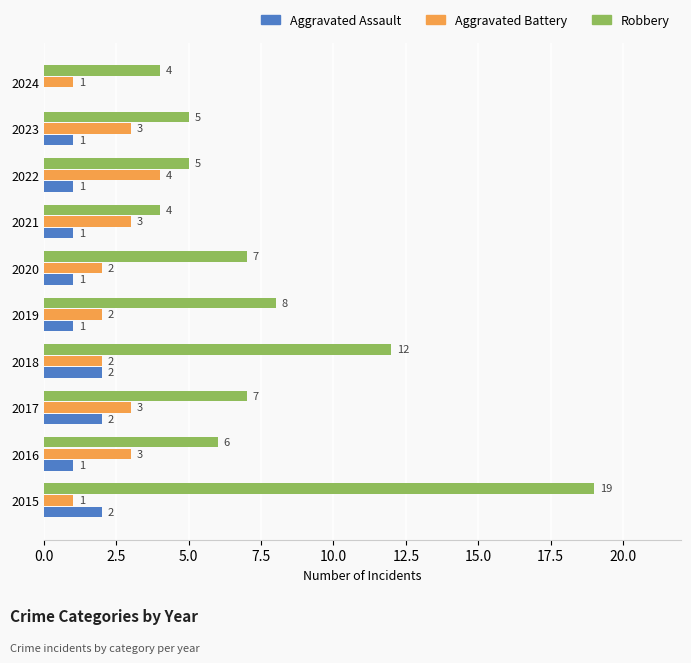

At which label is Robbery closest to 11?

2018